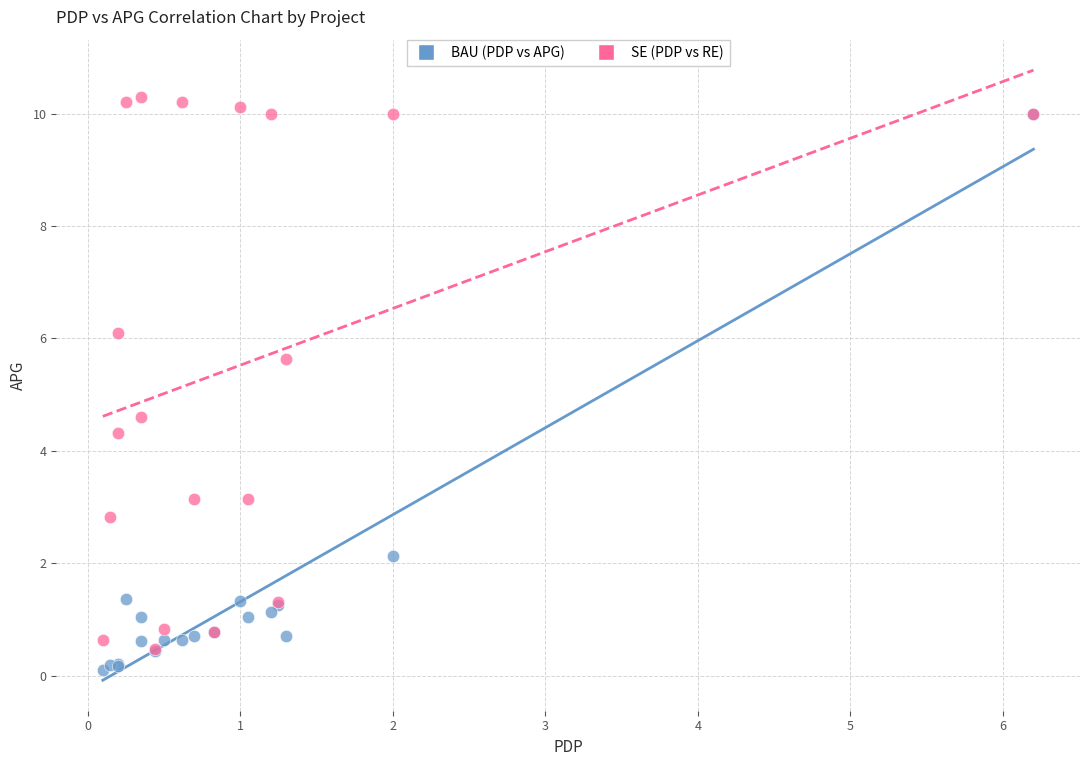

Across all series, what Y value is closest to 5?

4.6